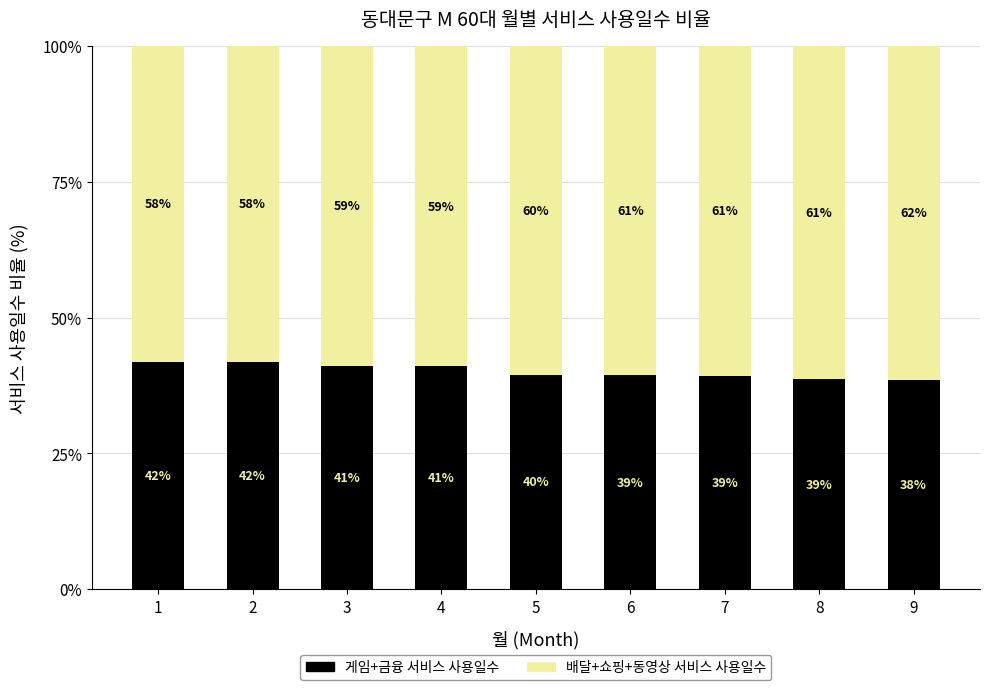

Read the 게임+금융 서비스 사용일수 value at 8.

38.6